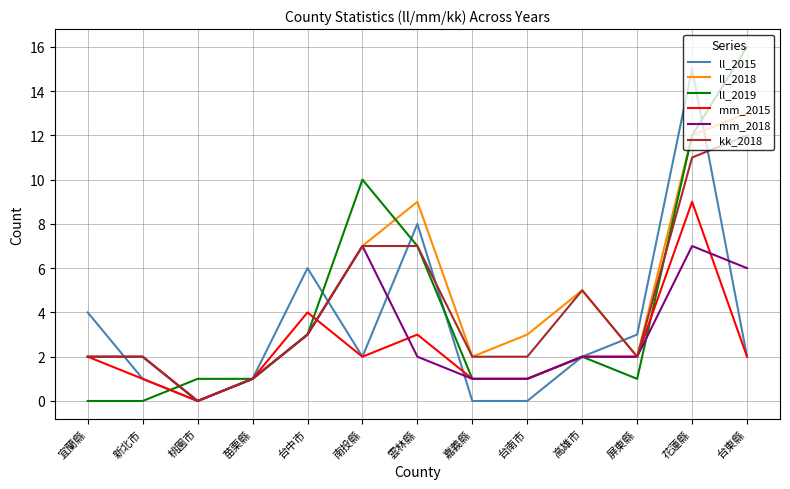

What is the approximate value of ll_2019 at 台南市?

1